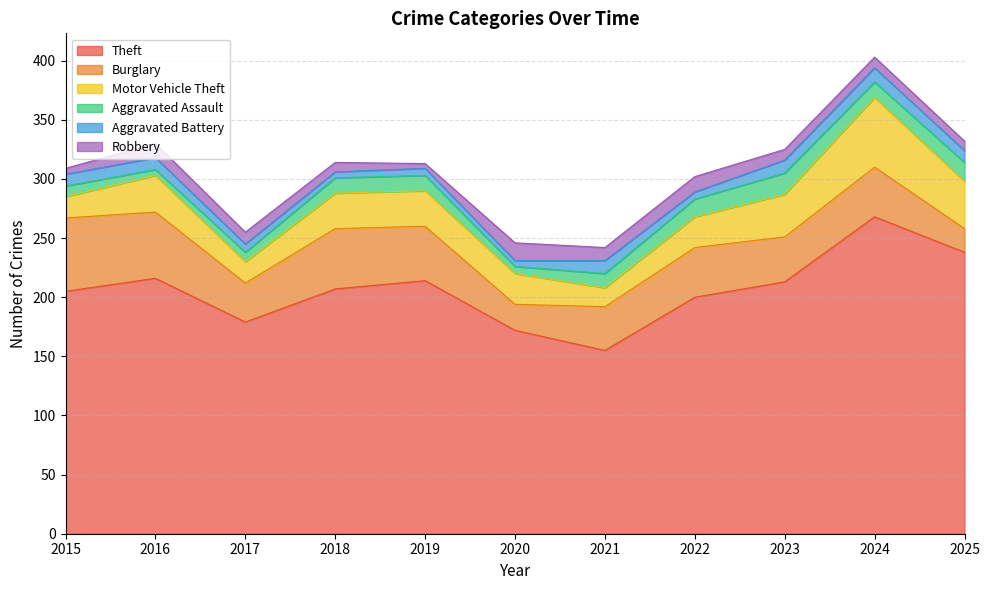

What is the maximum value for Burglary?

62